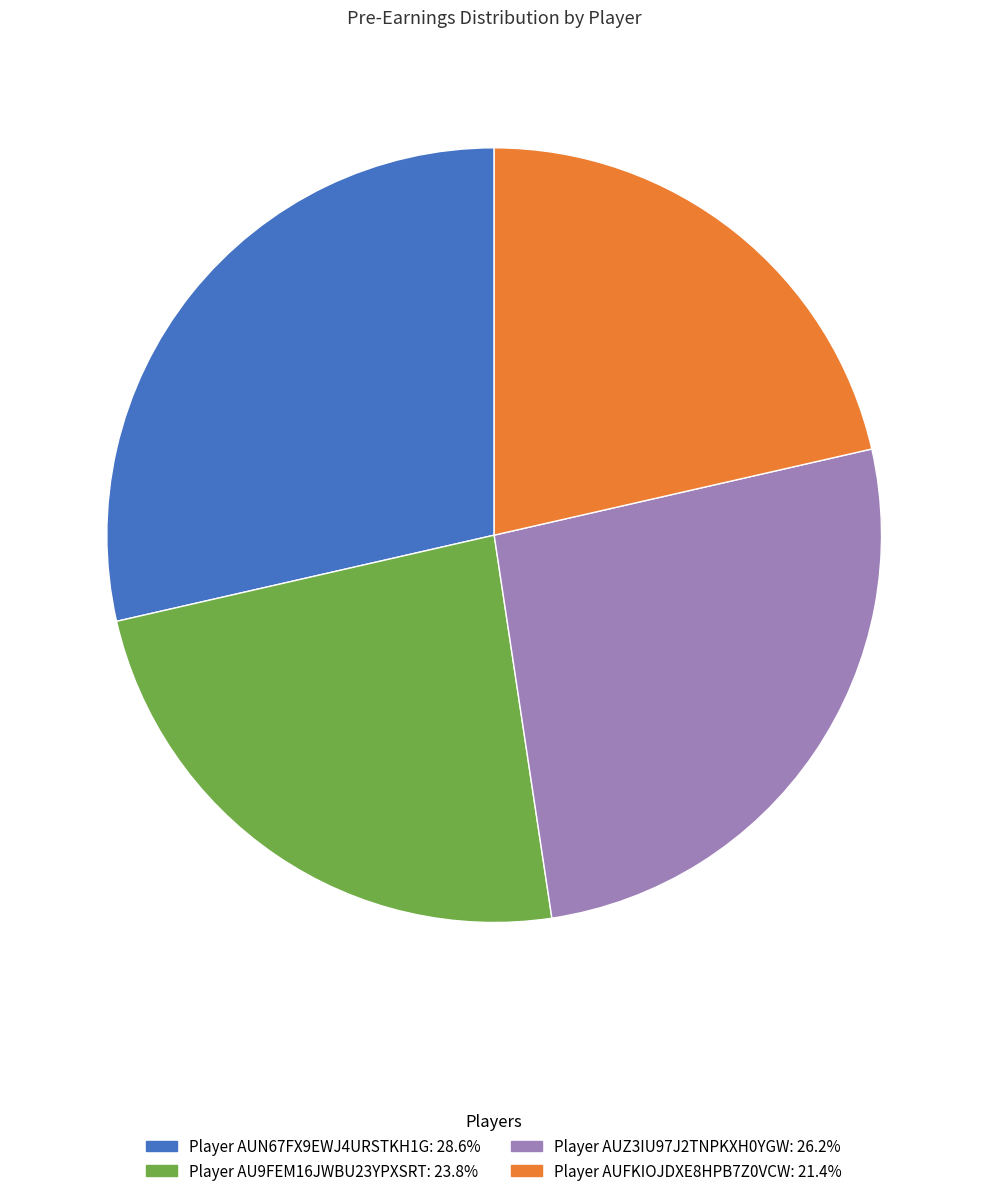

Approximately how many times larger is the value at Player AUZ3IU97J2TNPKXH0YGW: 26.2% compared to Player AU9FEM16JWBU23YPXSRT: 23.8%?

1.1